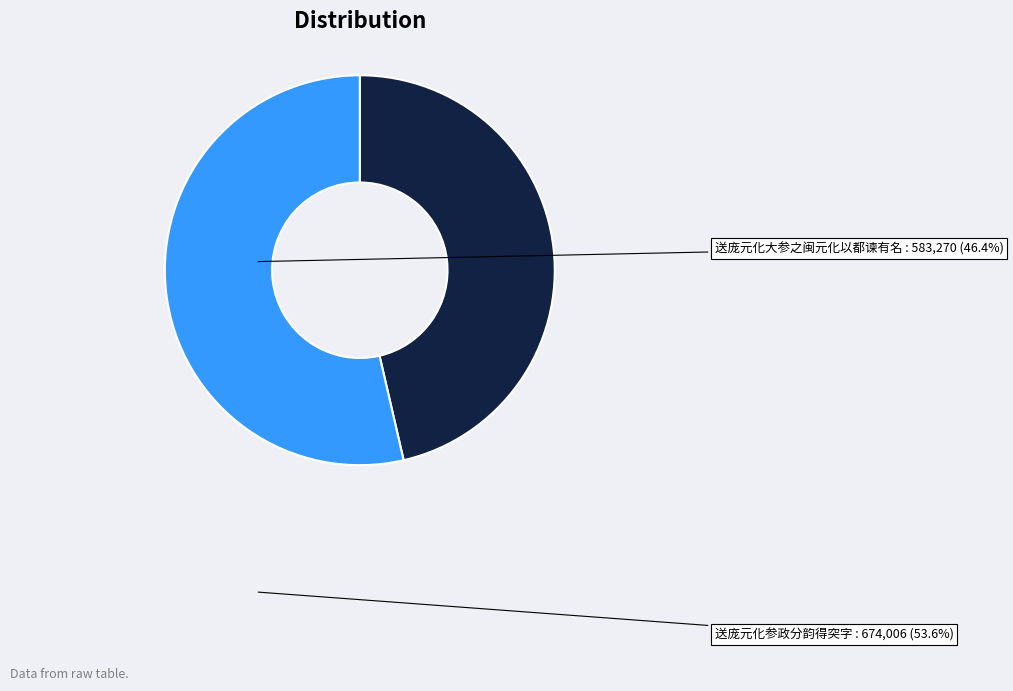

How many slices are in this pie chart?

2